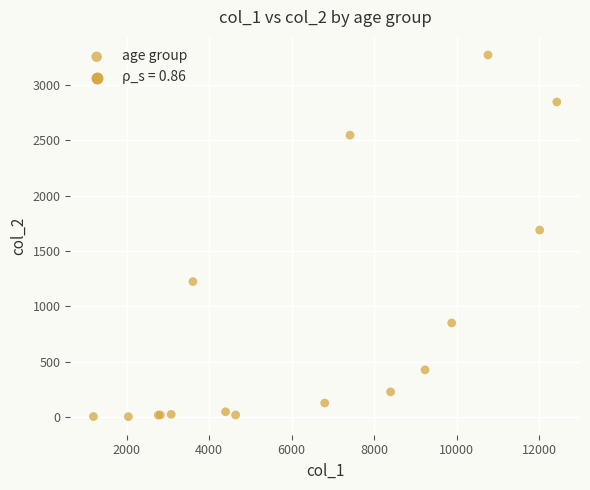

What Y value in the scatter plot is closest to 1638?

1690